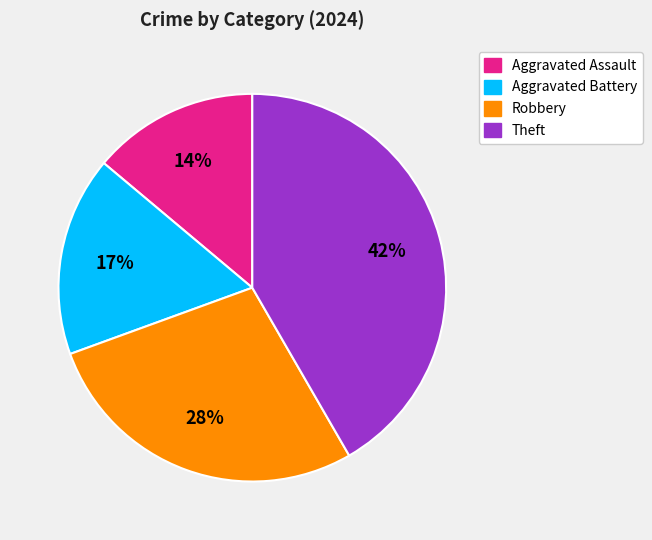

To the nearest percent, what is the average slice percentage?

25%